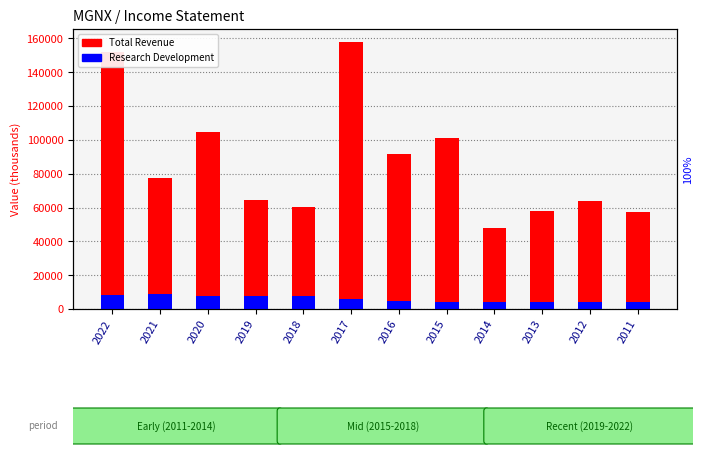

Is it true that Research Development equals 4000 at 2011?

True